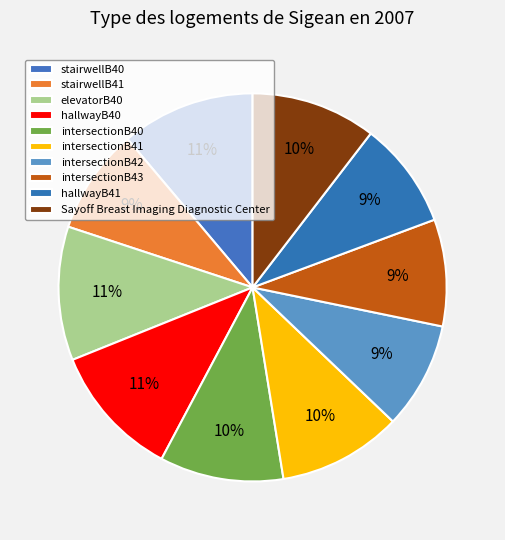

Count the number of slices in the pie.

10